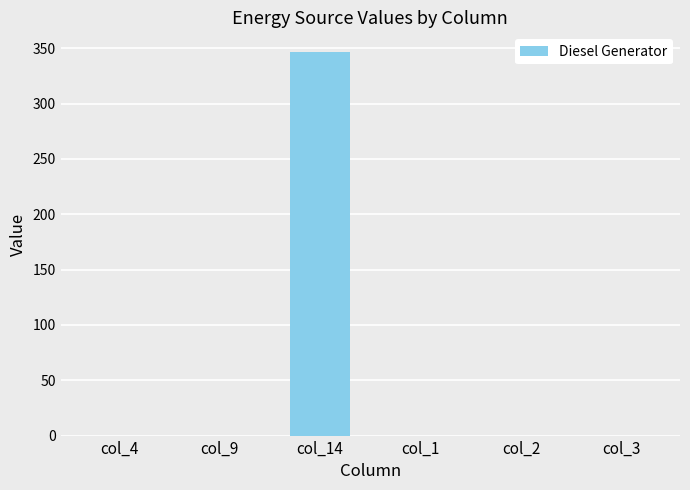

Between col_14 and col_9, which is larger?

col_14